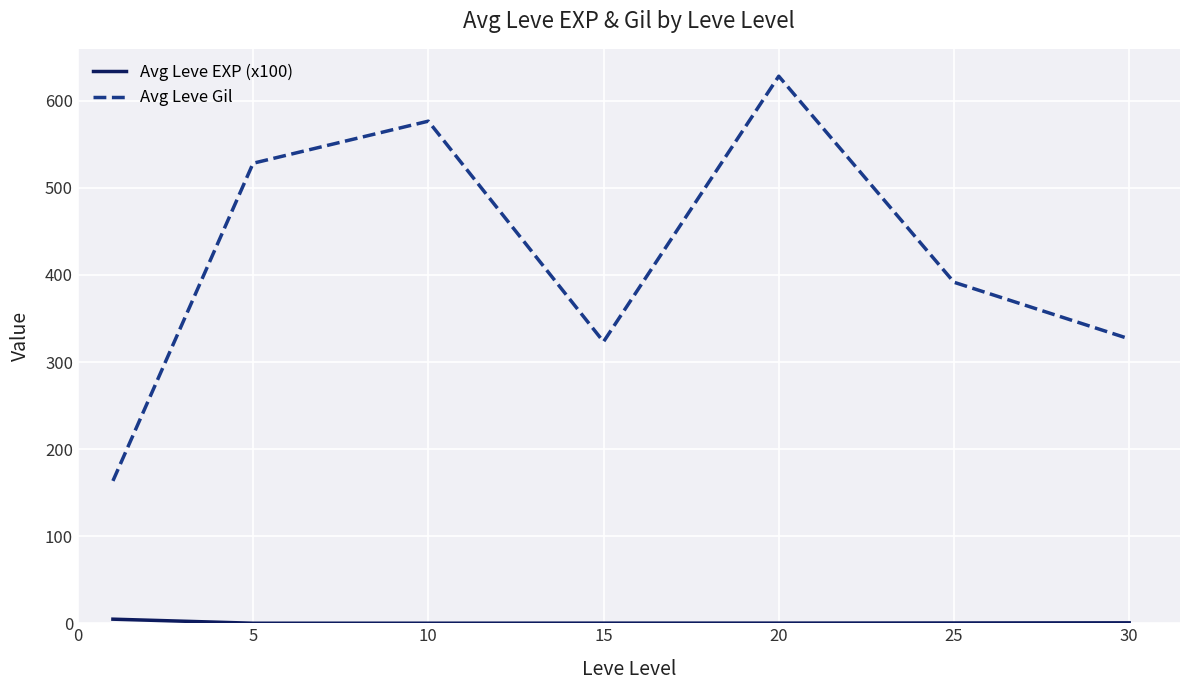

Which series has the largest total across all categories?

Avg Leve Gil